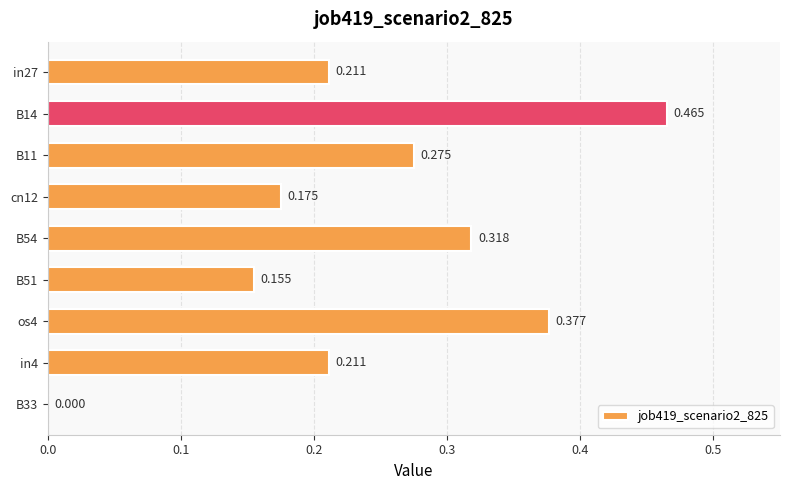

Are the bars horizontal?

Yes